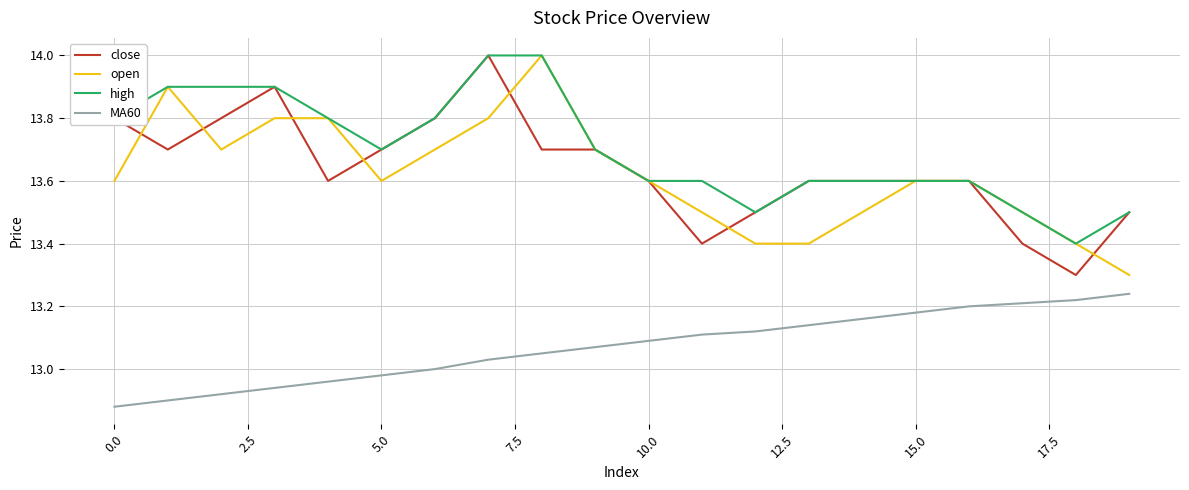

True or false: close and MA60 cross at least once.

False